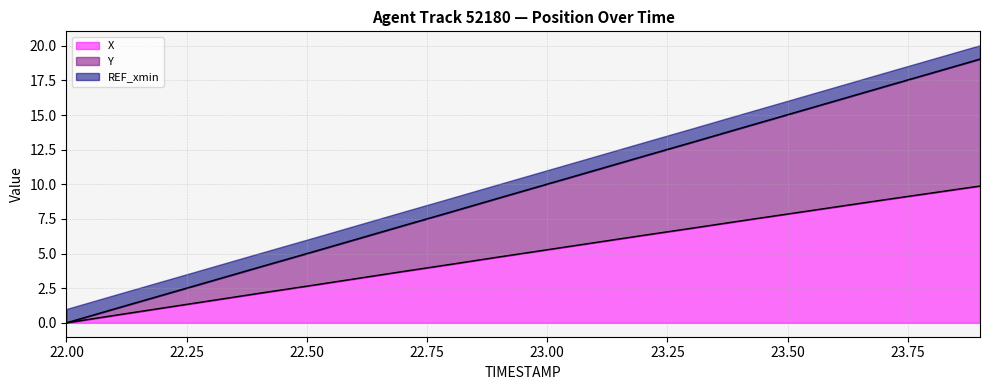

At how many categories does at least one series exceed 1?

19